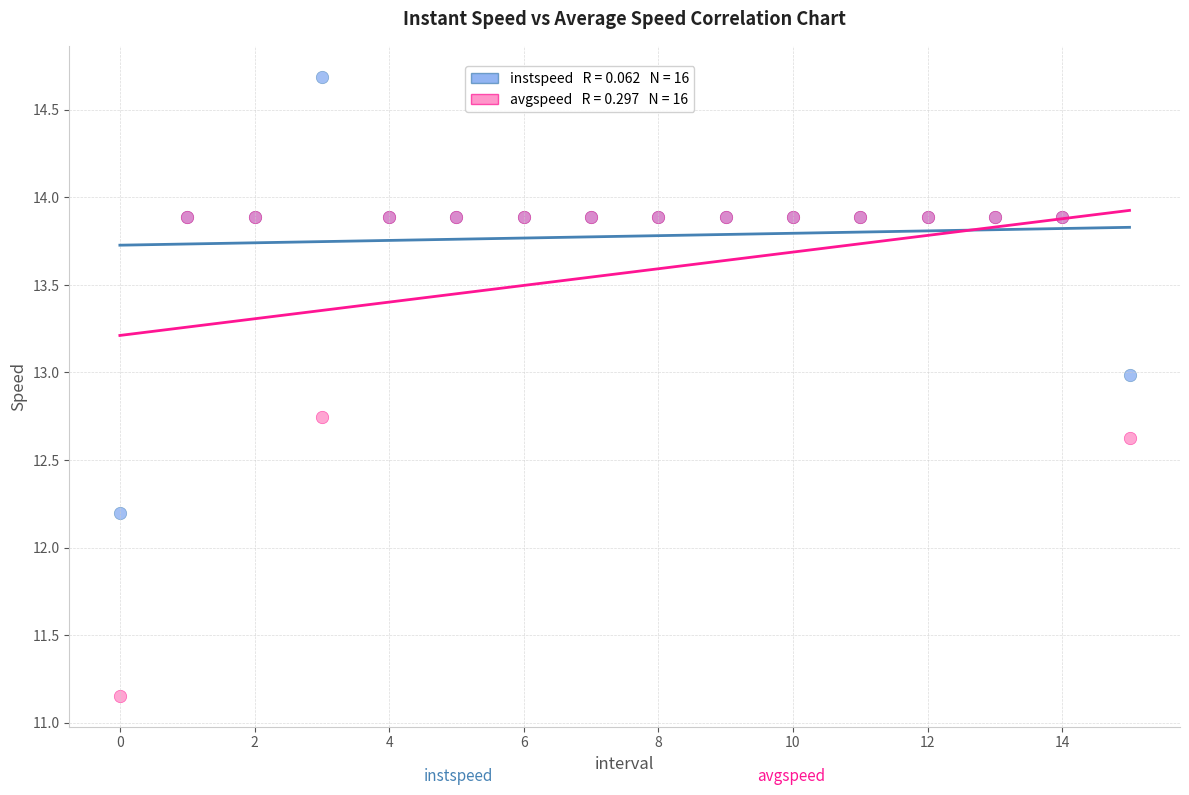

Across all series, what Y value is closest to 12?

12.2